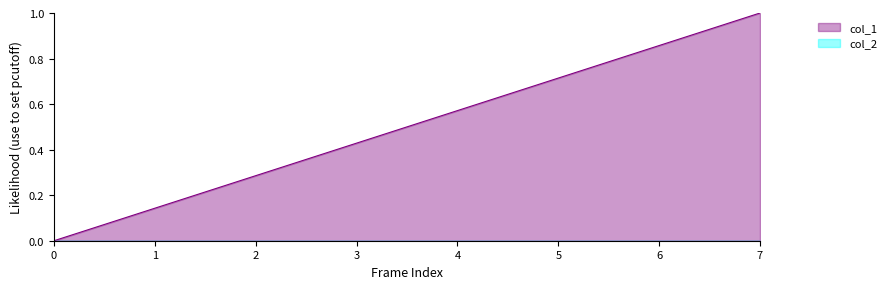

At which category does the chart reach its peak across all series?

7